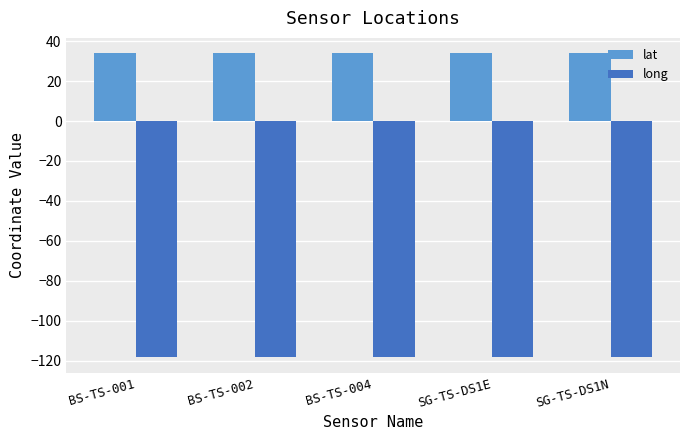

What is the sum of all lat values?

170.3